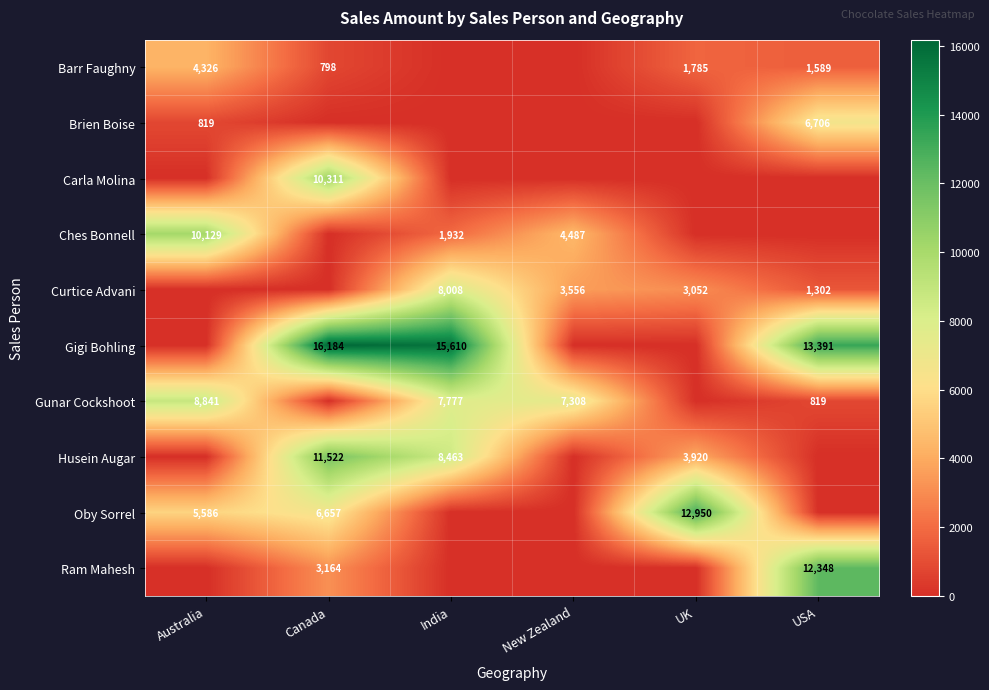

True or false: Curtice Advani has a value of 3052 at UK.

True